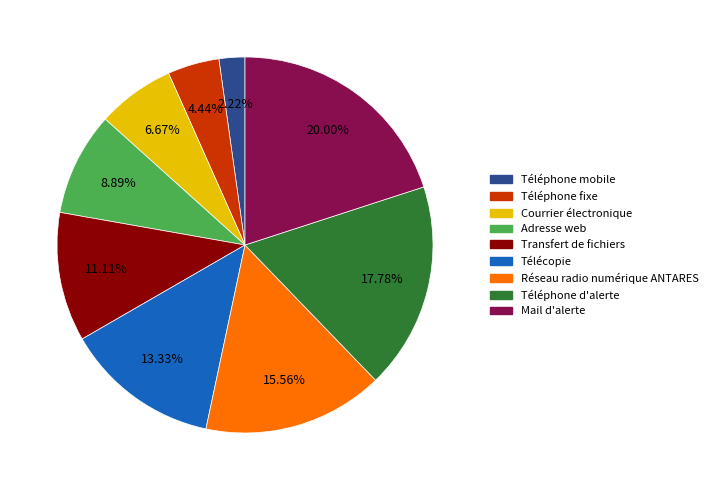

Count the number of slices in the pie.

9